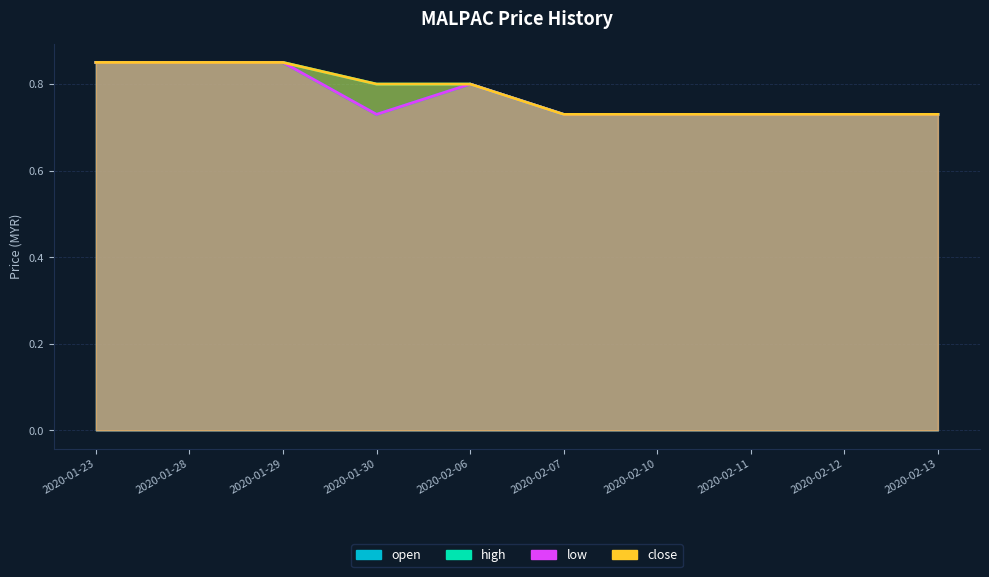

Where is the first local maximum for open?

2020-02-06